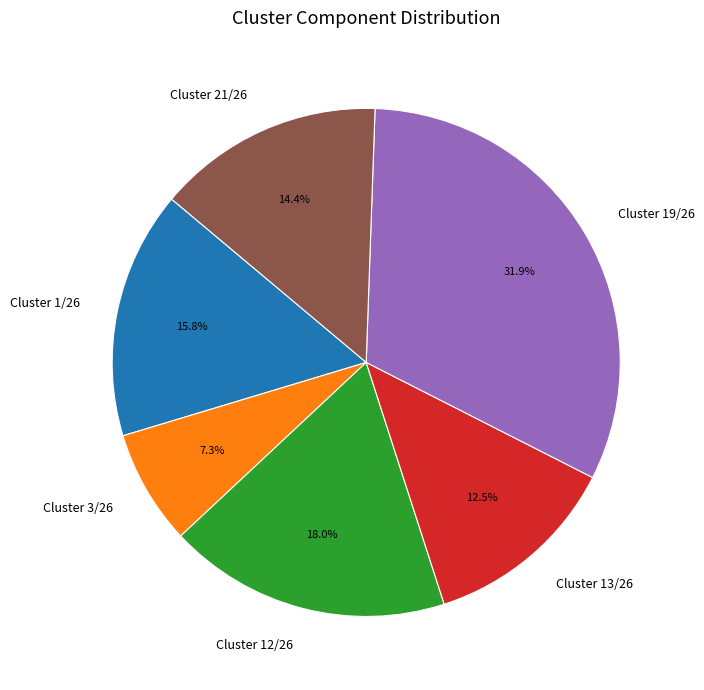

How many segments does this pie chart have?

6